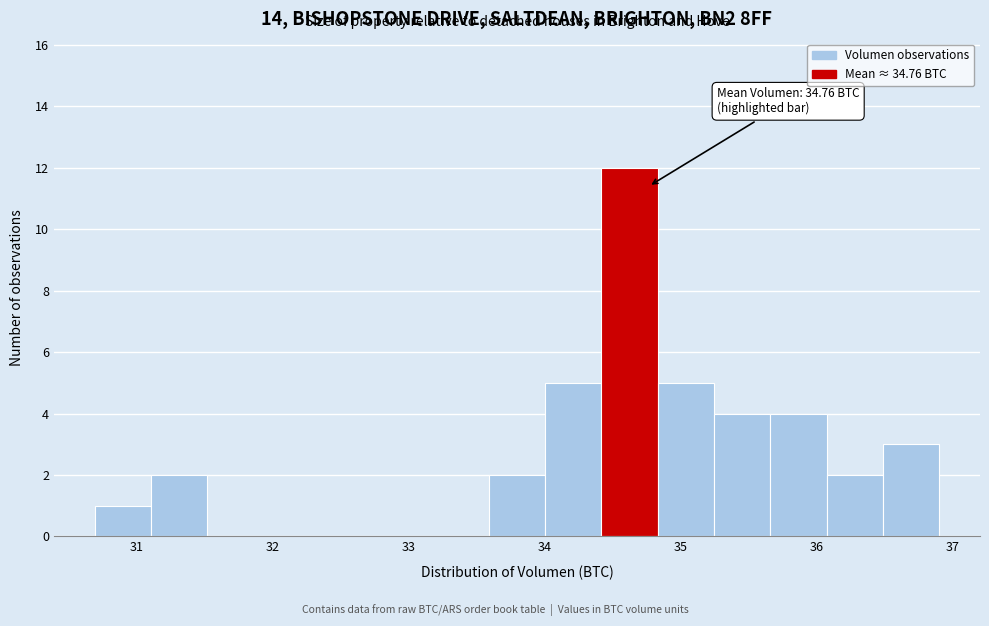

Over which range of the x-axis is the bar tallest?

34.4 to 34.8